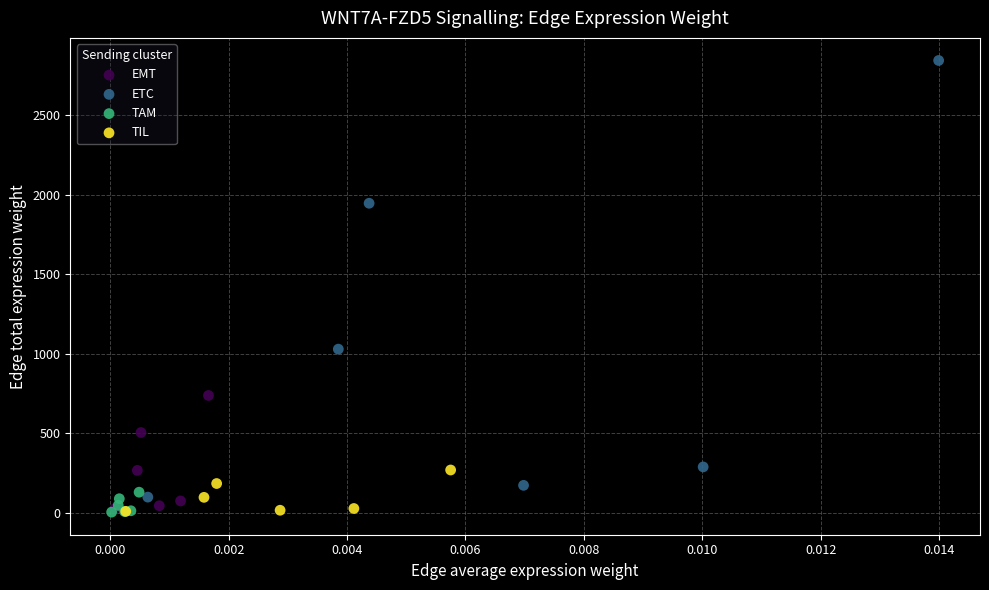

Which series contains the highest Y value?

ETC